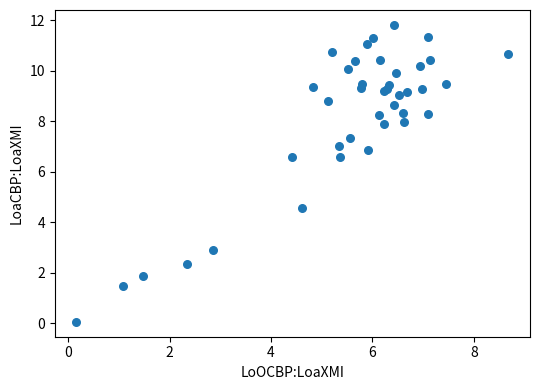

What Y value in the scatter plot is closest to 5?

4.6